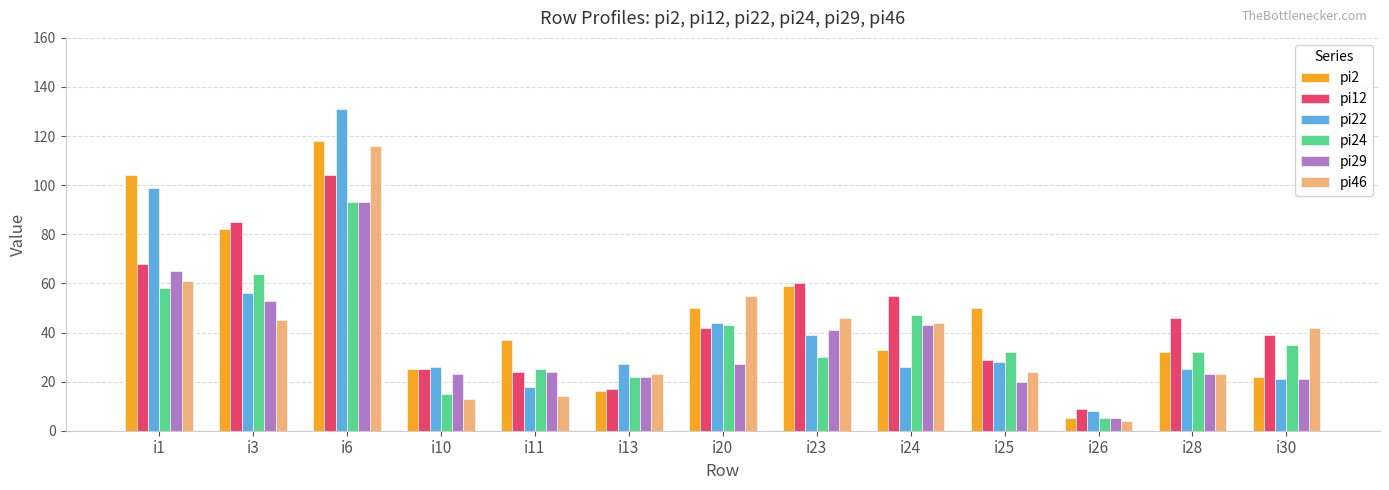

What is the total value across all series at i11?

142